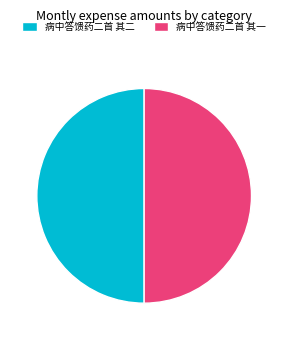

What is the ratio of the value at 病中答馈药二首 其一 to the value at 病中答馈药二首 其二?

1.0